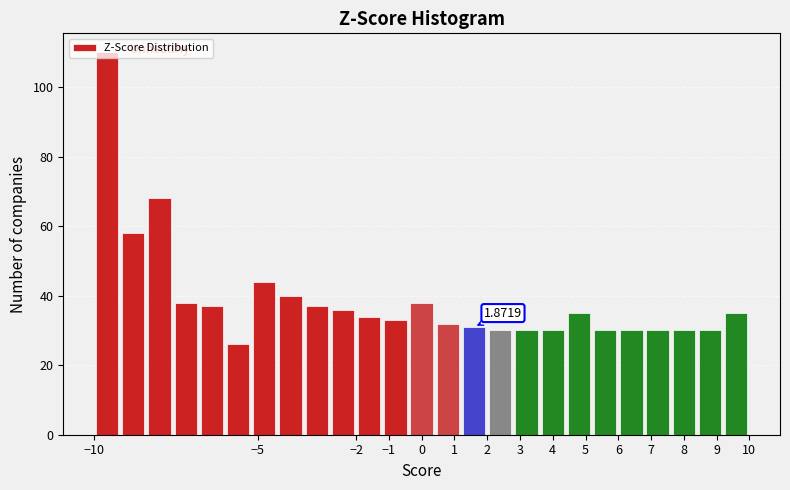

Which range on the x-axis has the tallest bar?

-10.0 to -9.2